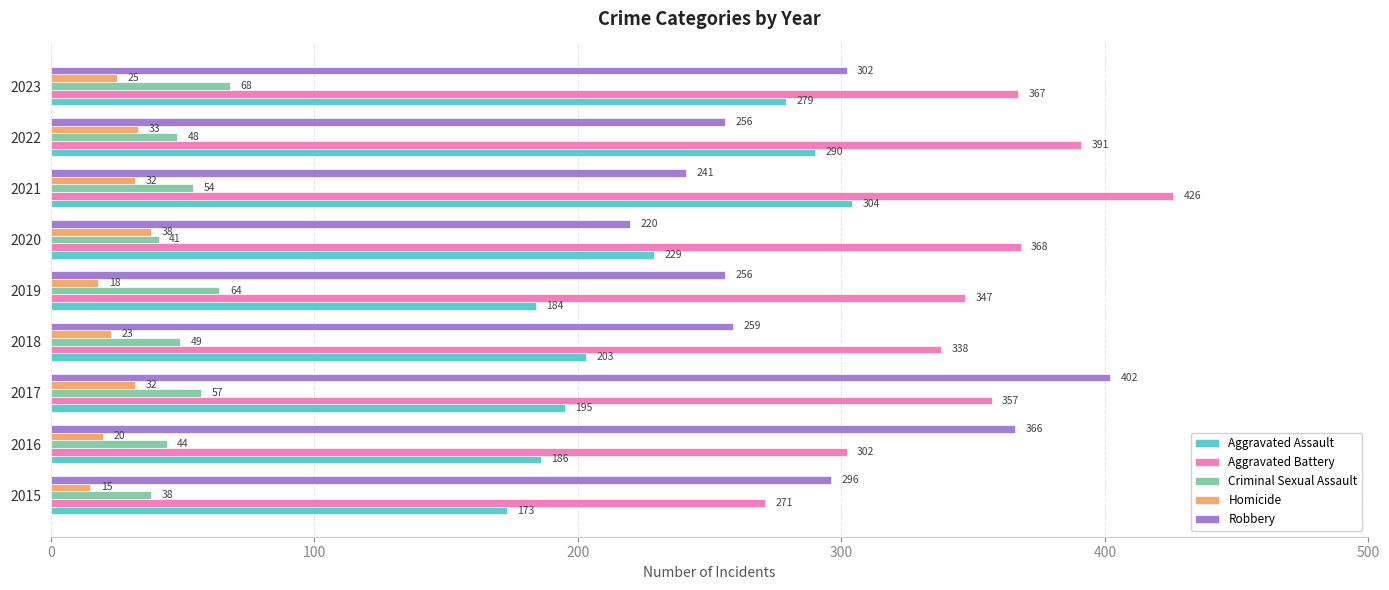

Rank the series at 2016 from highest to lowest value.

Robbery, Aggravated Battery, Aggravated Assault, Criminal Sexual Assault, Homicide